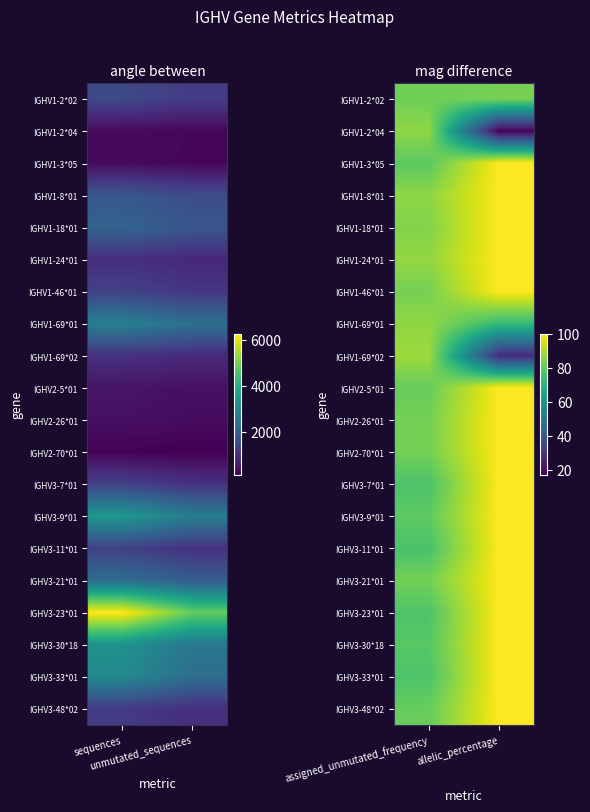

What is the sum of all IGHV3-23*01 values?

177.0